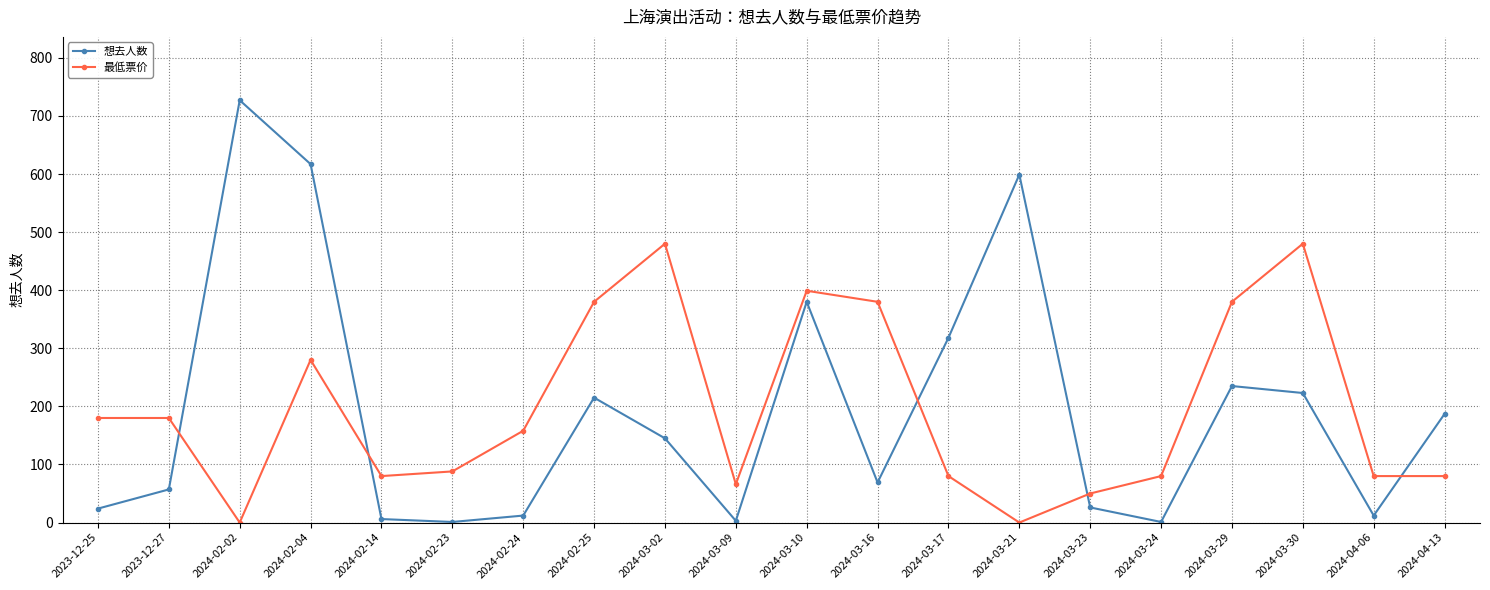

List the series in order of their peak value, lowest first.

最低票价, 想去人数